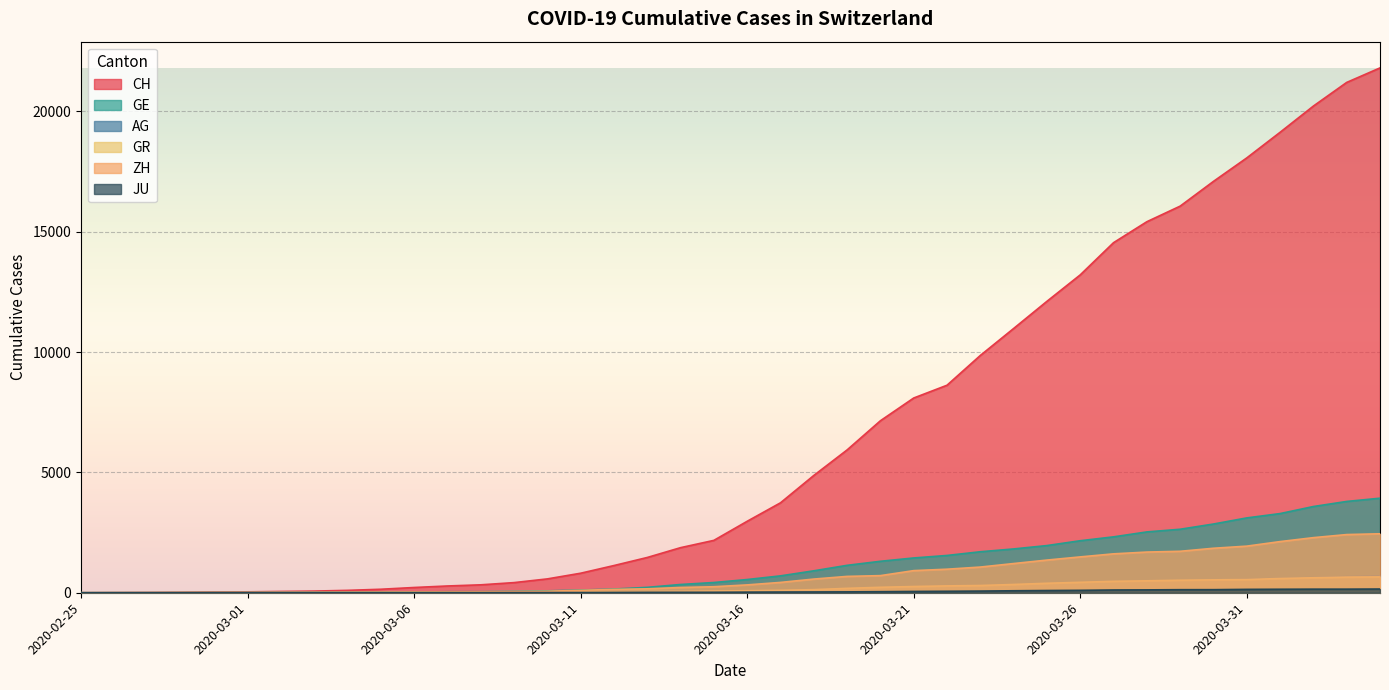

Is the value of GR at 2020-03-22 greater than the value of AG at 2020-03-17?

Yes